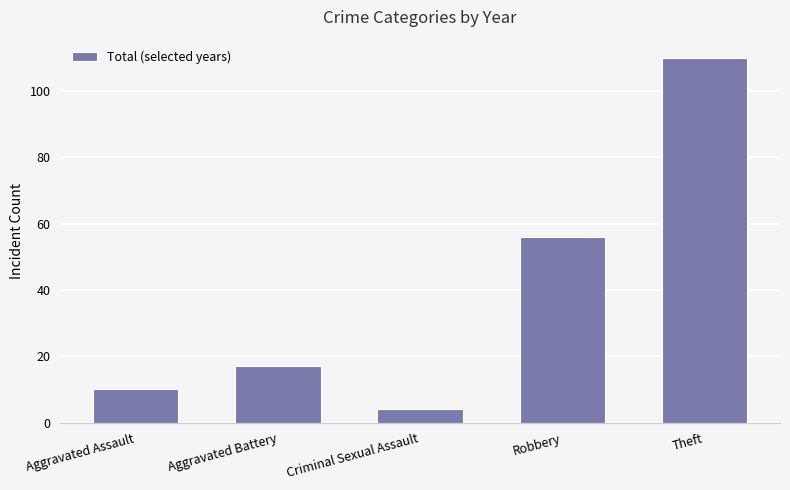

Reading left to right, what are all the values shown in this chart?

10	17	4	56	110